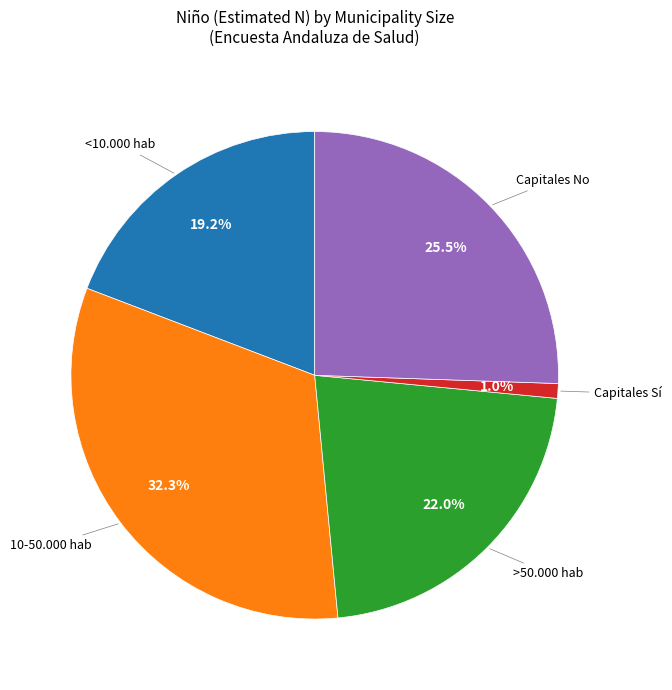

Does any single category account for the majority?

No